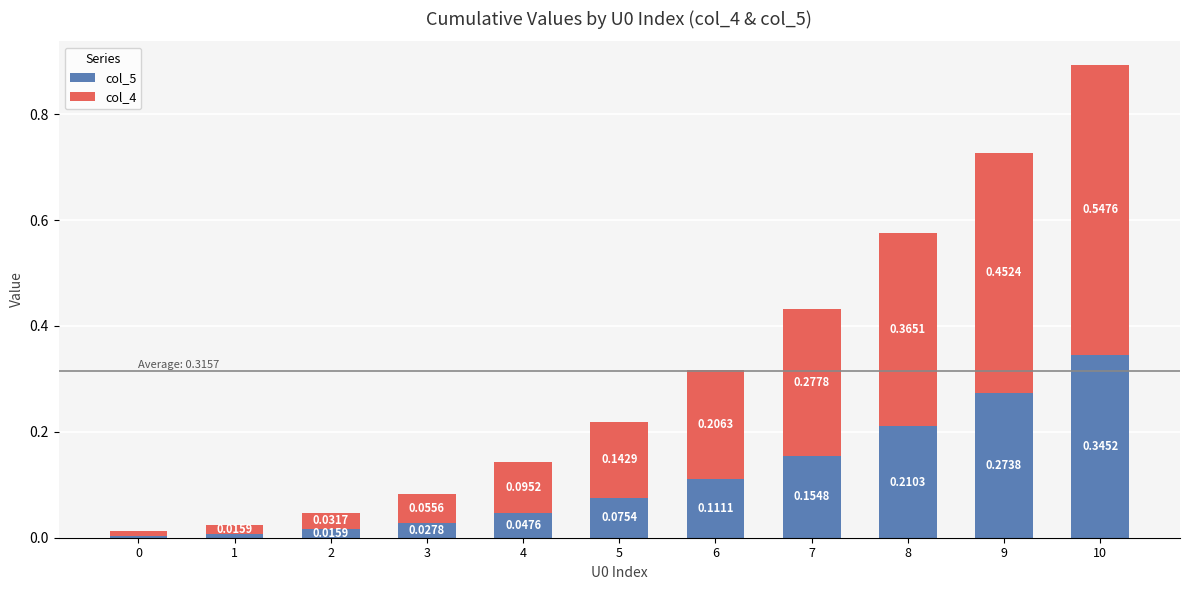

What is the total value across all series at 9?

0.7